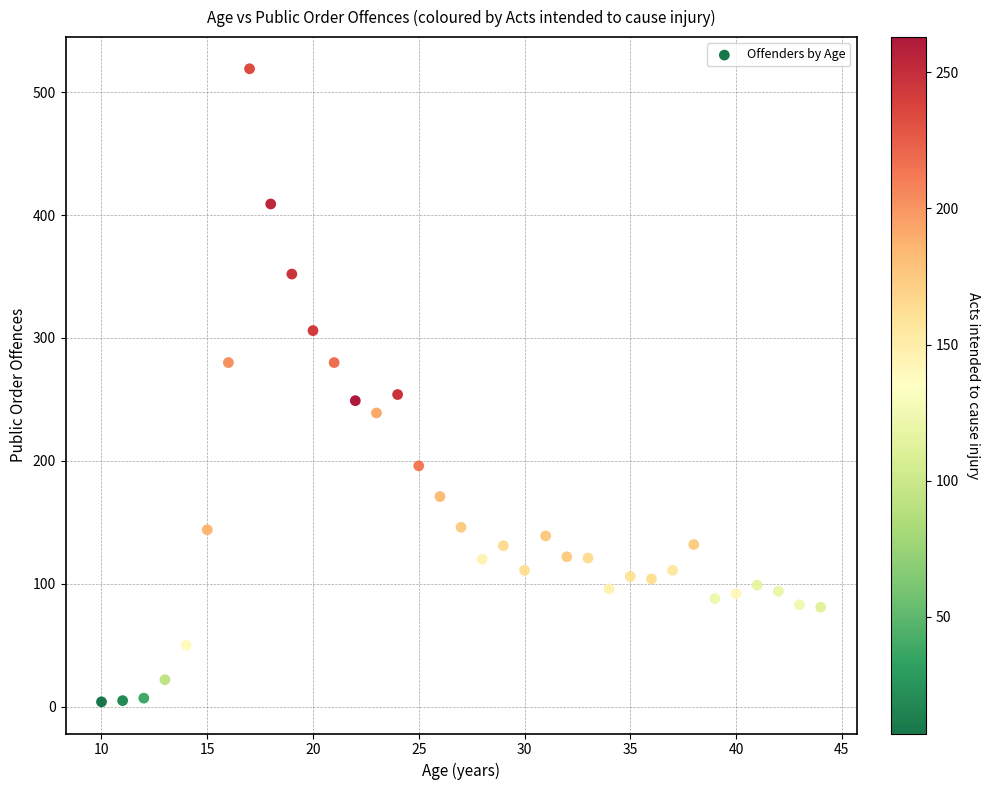

What is the range of X values (max minus min)?

34